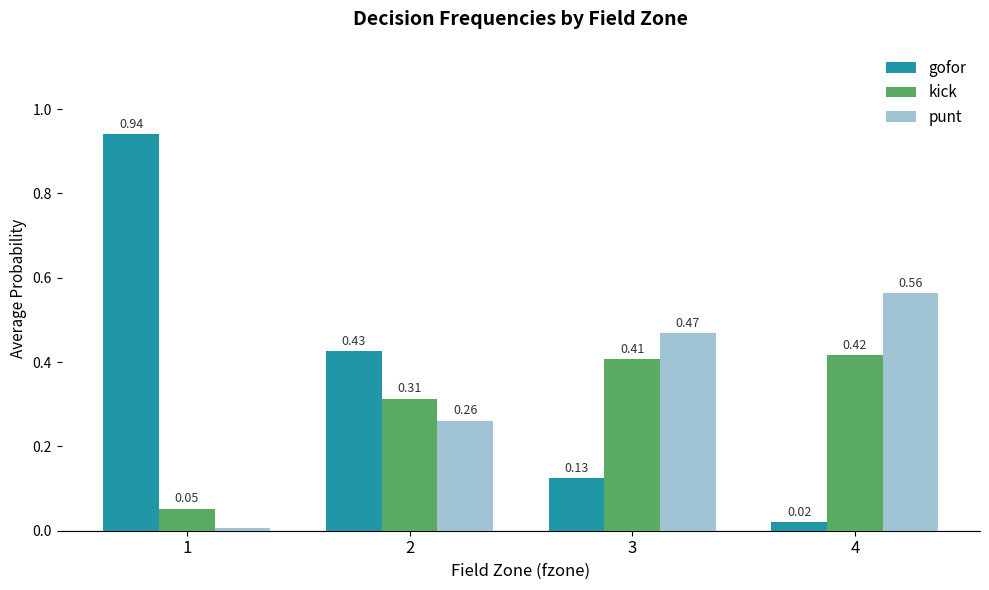

What is the sum of all punt values?

1.3